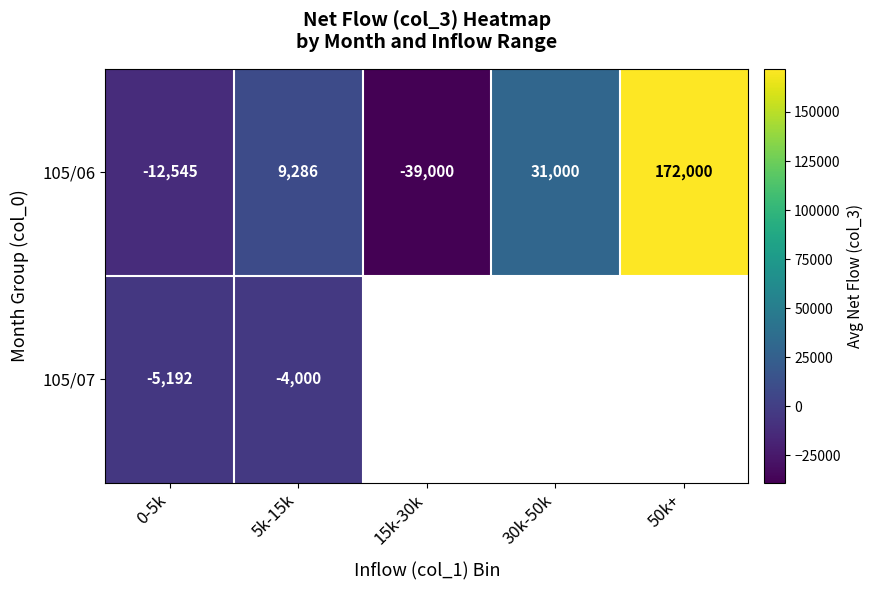

Which category has the lowest value across all series?

15k-30k